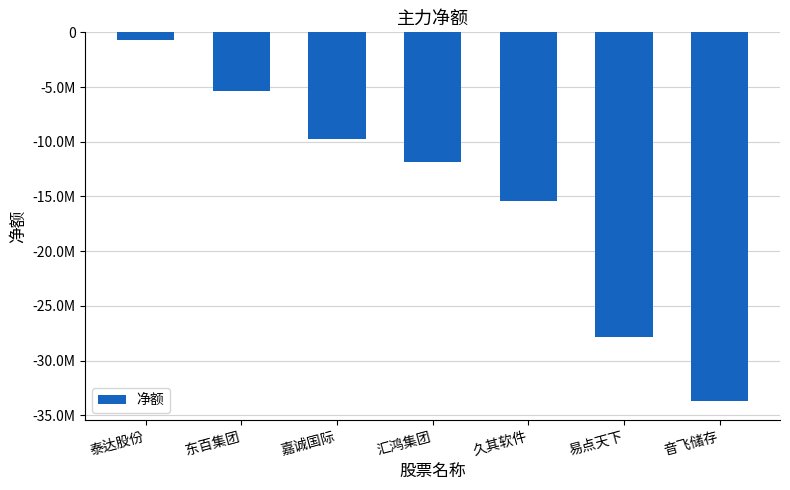

What is the difference between the values at 嘉诚国际 and 汇鸿集团?

2147692